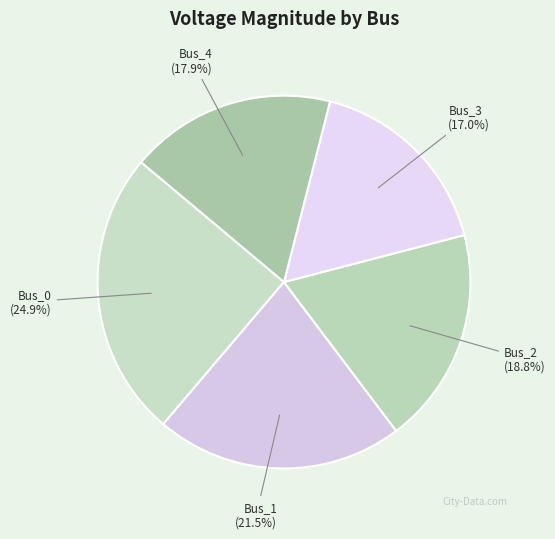

Which slice is the smallest?

Bus_3